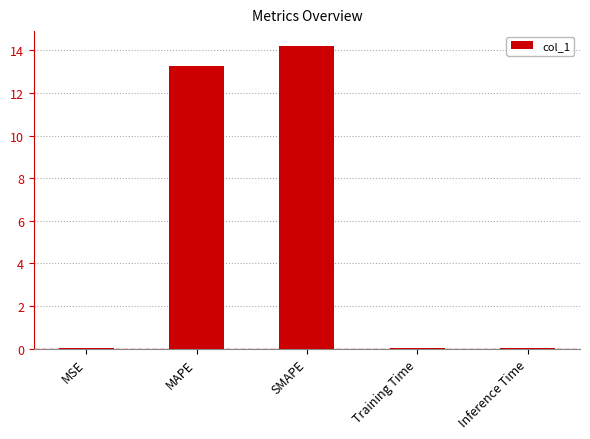

What is the greatest value displayed?

14.2